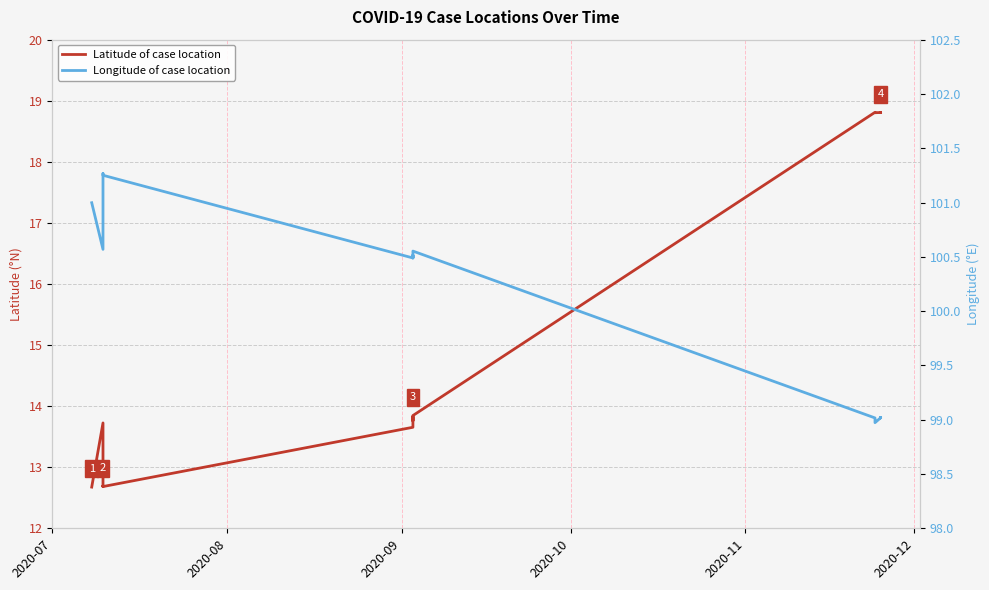

Which series has the largest total across all categories?

Longitude of case location